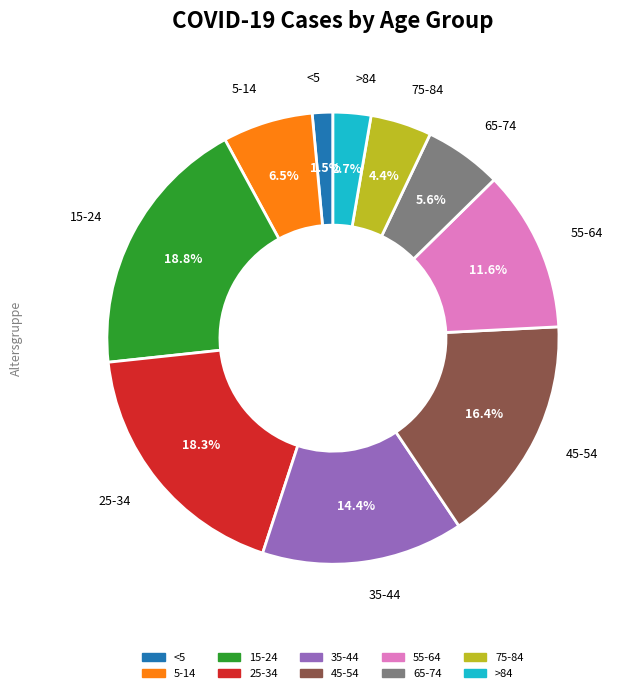

To the nearest percent, what is the difference between the 5-14 and >84 slice percentages?

4%